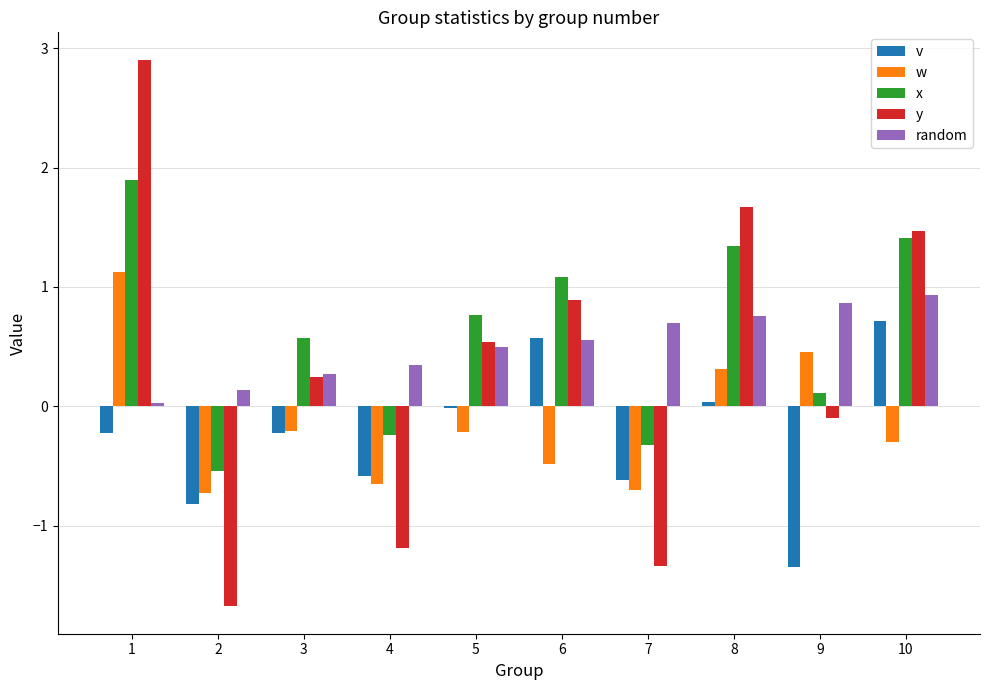

What is the value of the y bar at the 5th from the left?

0.5